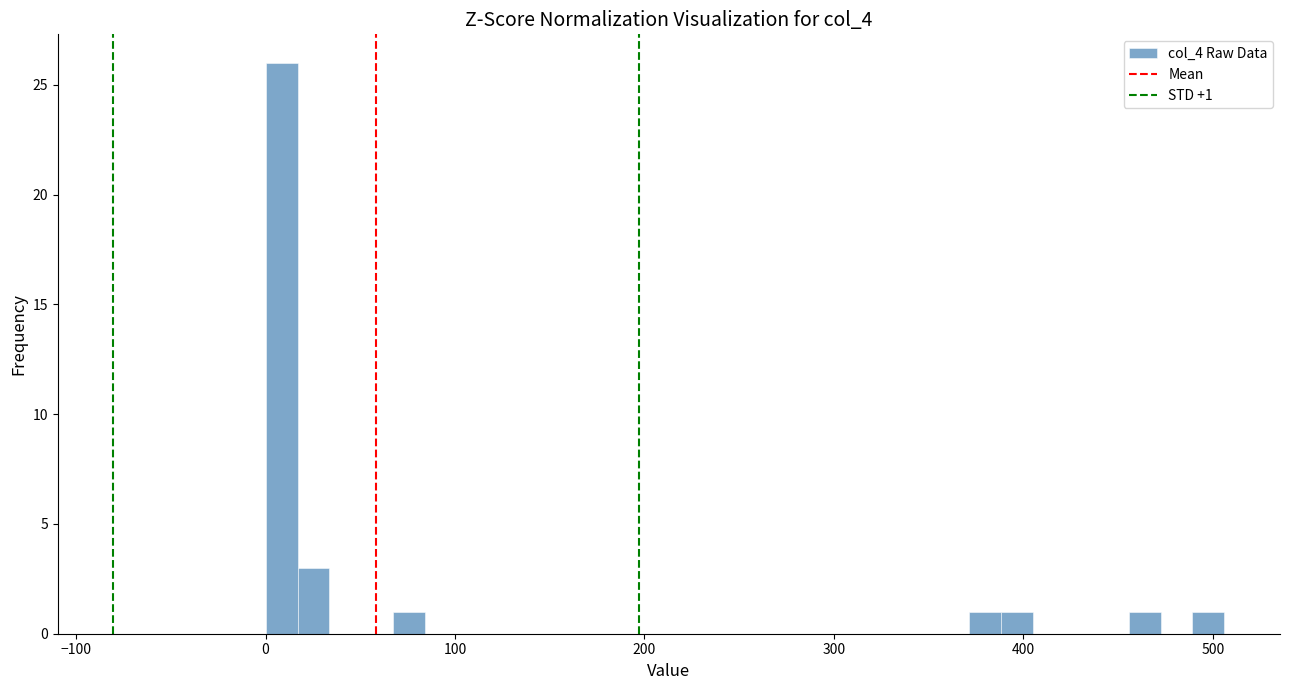

Around what value on the x-axis is the tallest bar? Give the approximate position of its centre, as read against the axis.

10